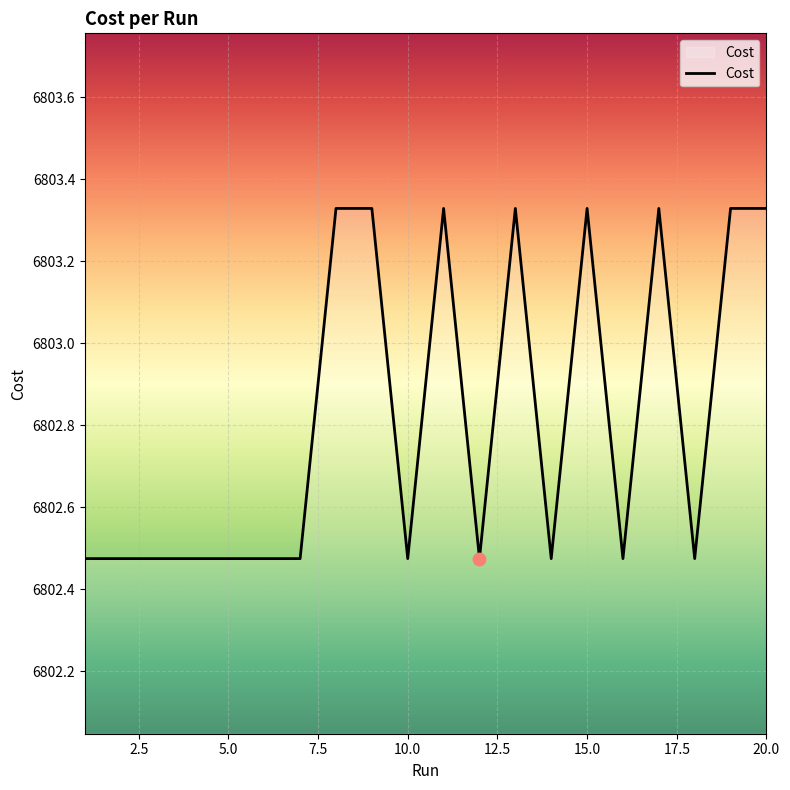

Is this an area chart (filled region under the line)?

Yes